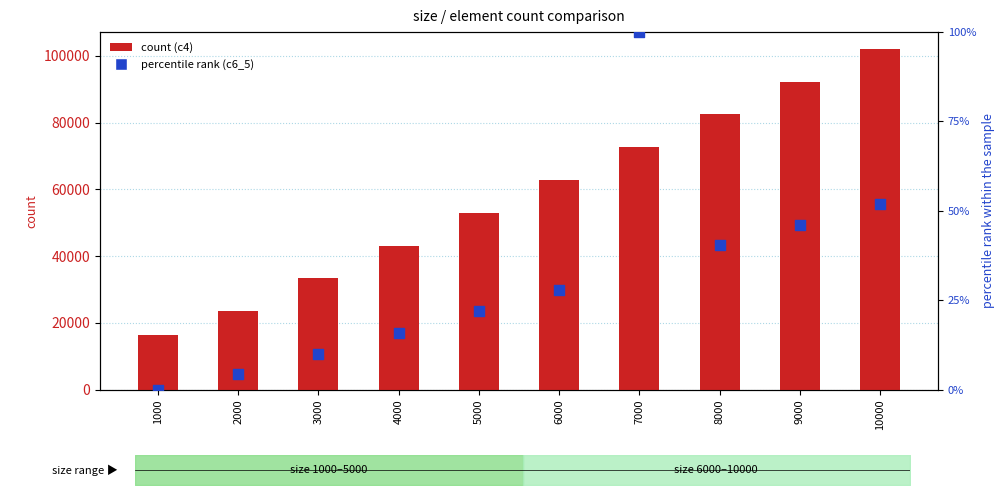

Which series reaches the minimum Y coordinate?

c6_5 (percentile)